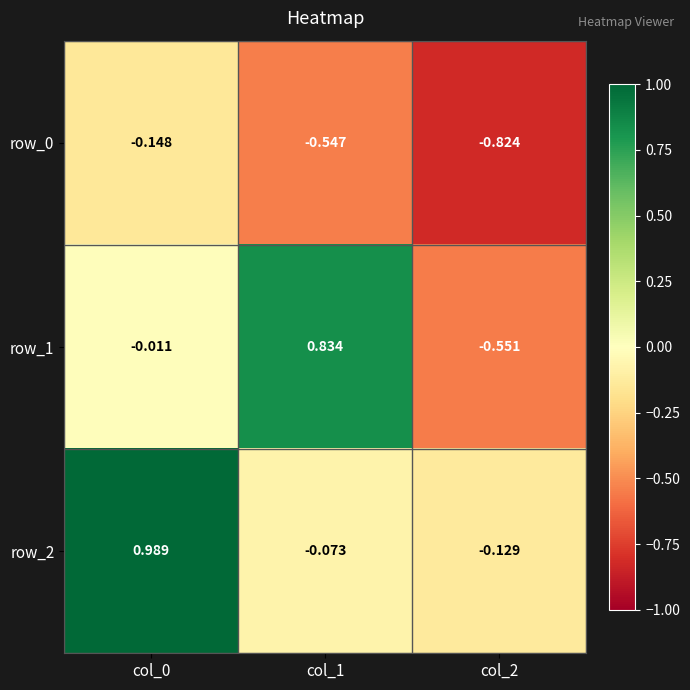

What is the difference between the maximum and minimum values in the row_2 series?

1.1